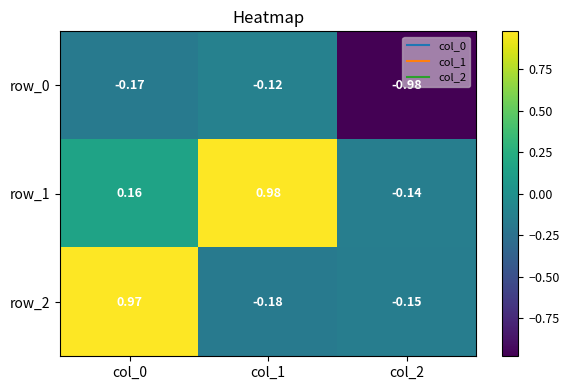

True or false: row_2 has a value of 0.2 at col_0.

False